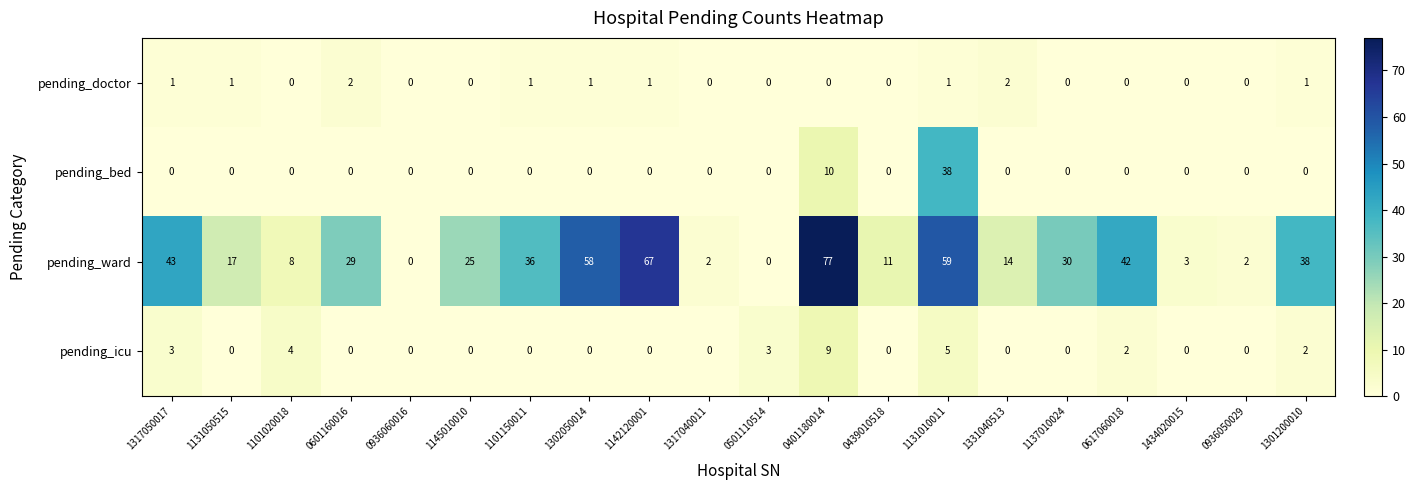

At which label is pending_bed closest to 19?

0401180014